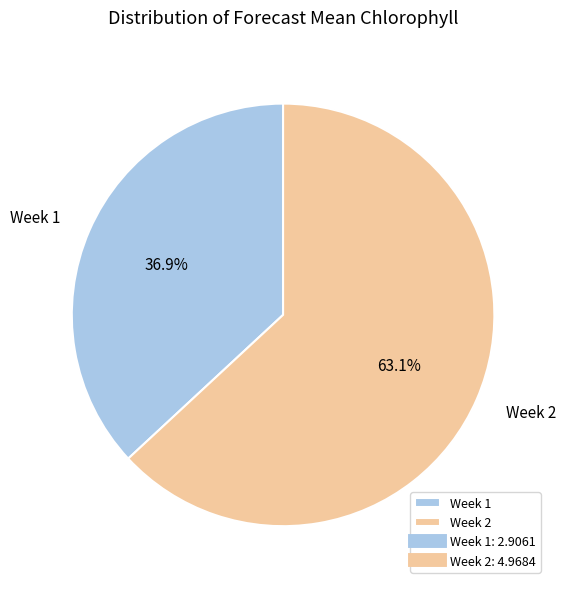

What percentage is NOT represented by Week 2?

36.9%